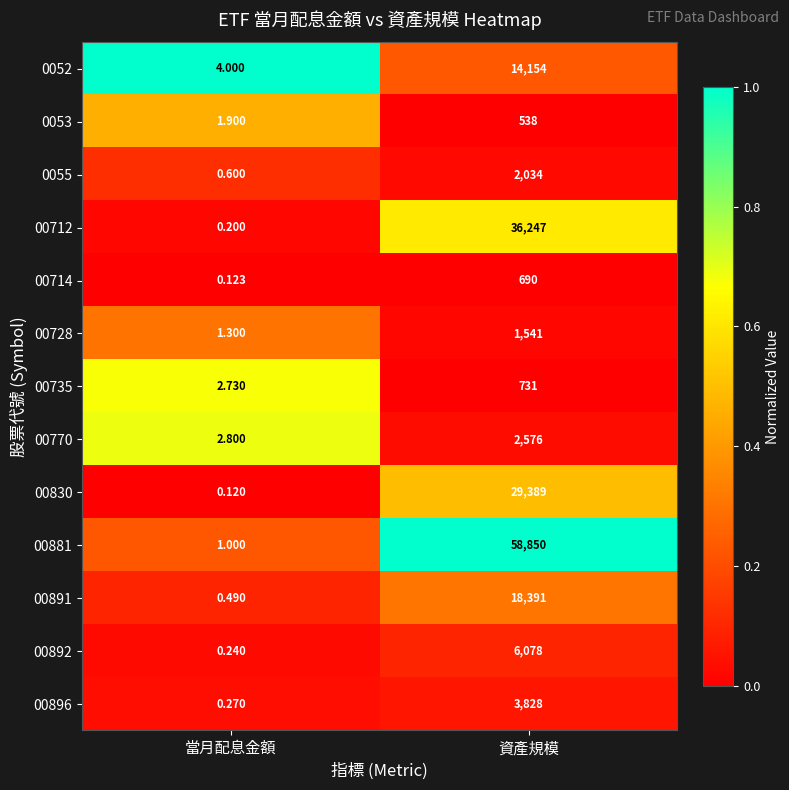

At which category does the chart reach its peak across all series?

資產規模